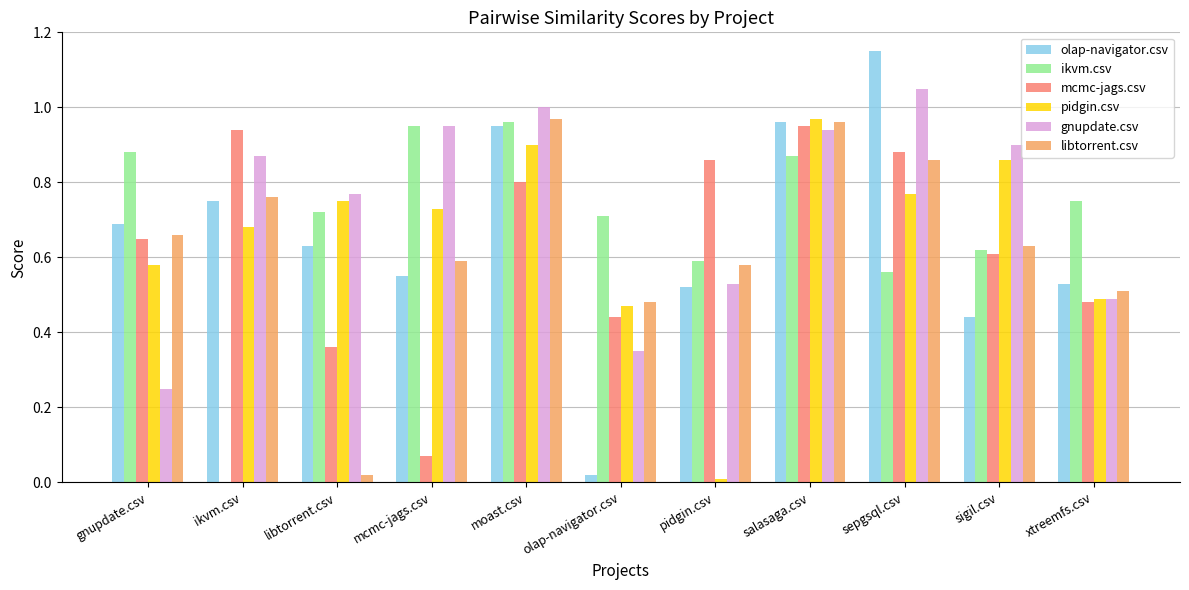

Which category has the highest value in the gnupdate.csv series?

sepgsql.csv